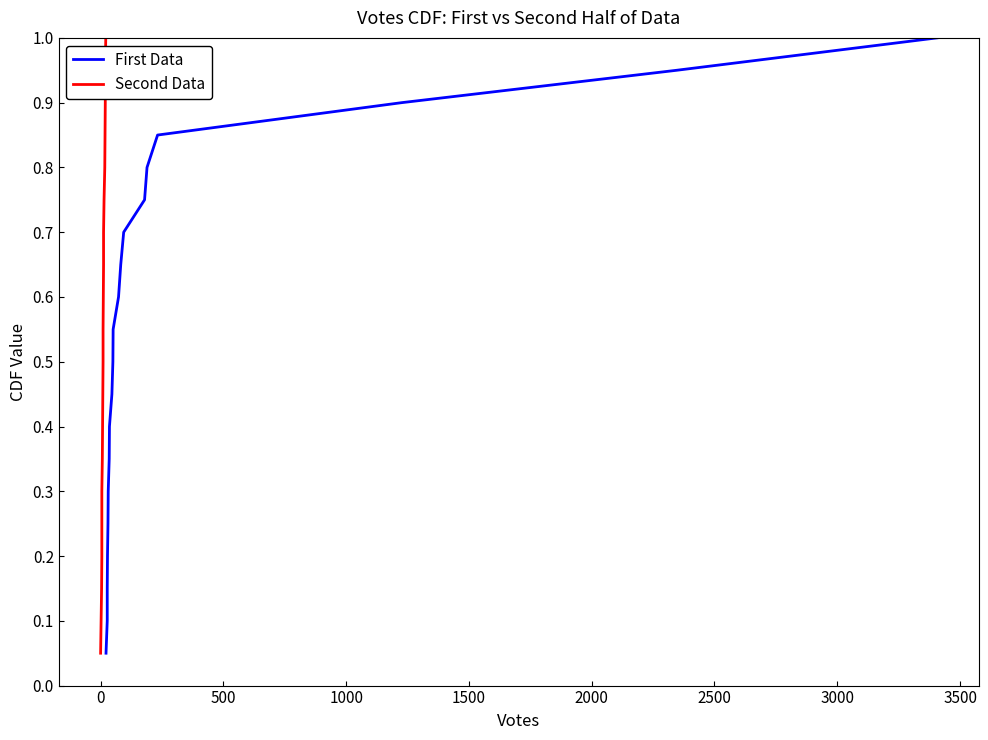

Reading left to right, extract all data points from this chart.

First Data: 0.1	0.1	0.1	0.2	0.2	0.3	0.3	0.4	0.5	0.5	0.6	0.6	0.7	0.7	0.8	0.8	0.8	0.9	0.9	1.0
Second Data: 0.1	0.1	0.1	0.2	0.2	0.3	0.3	0.4	0.5	0.5	0.6	0.6	0.7	0.7	0.8	0.8	0.8	0.9	0.9	1.0